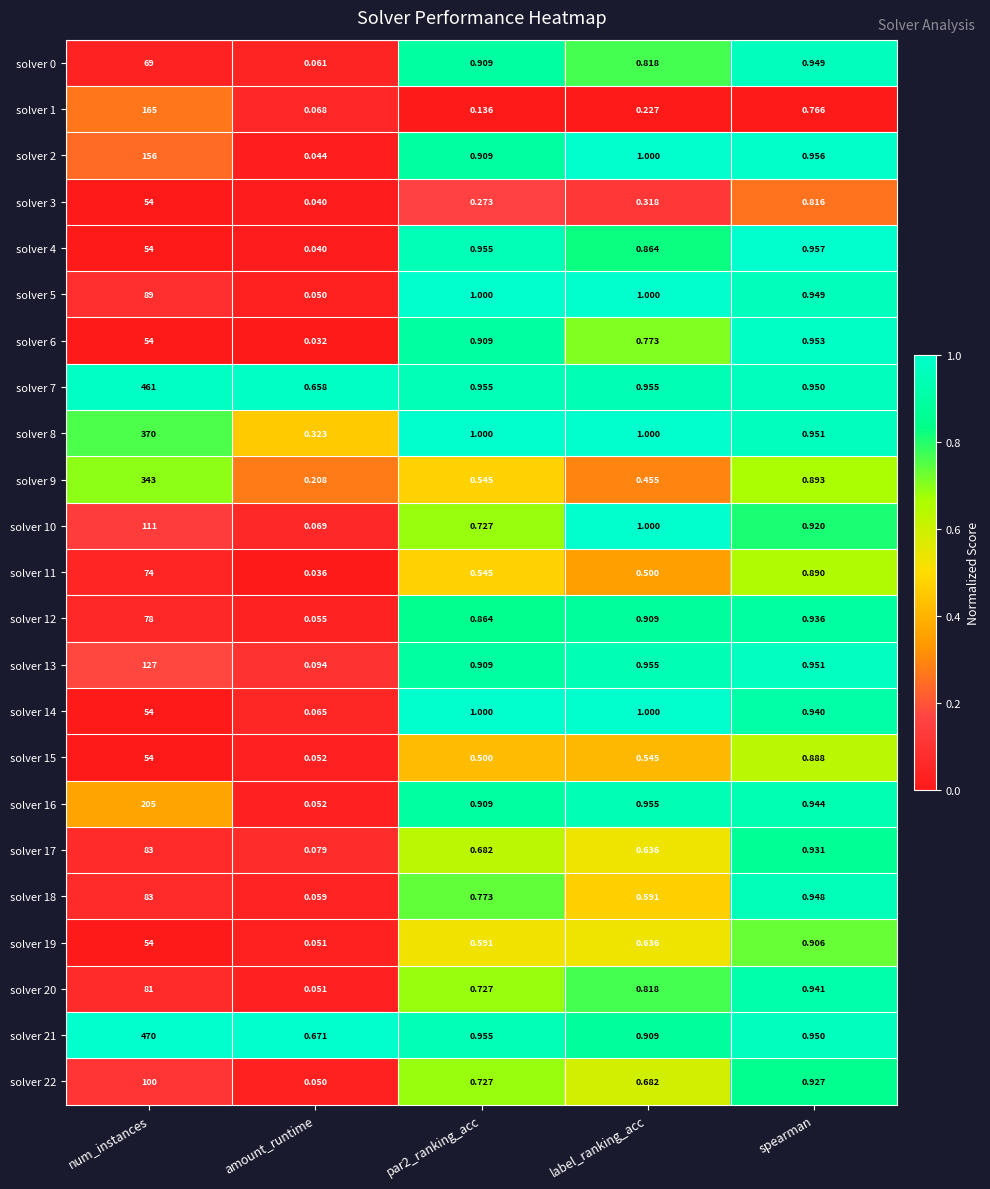

What is the total value across all series at num_instances?

3389.0